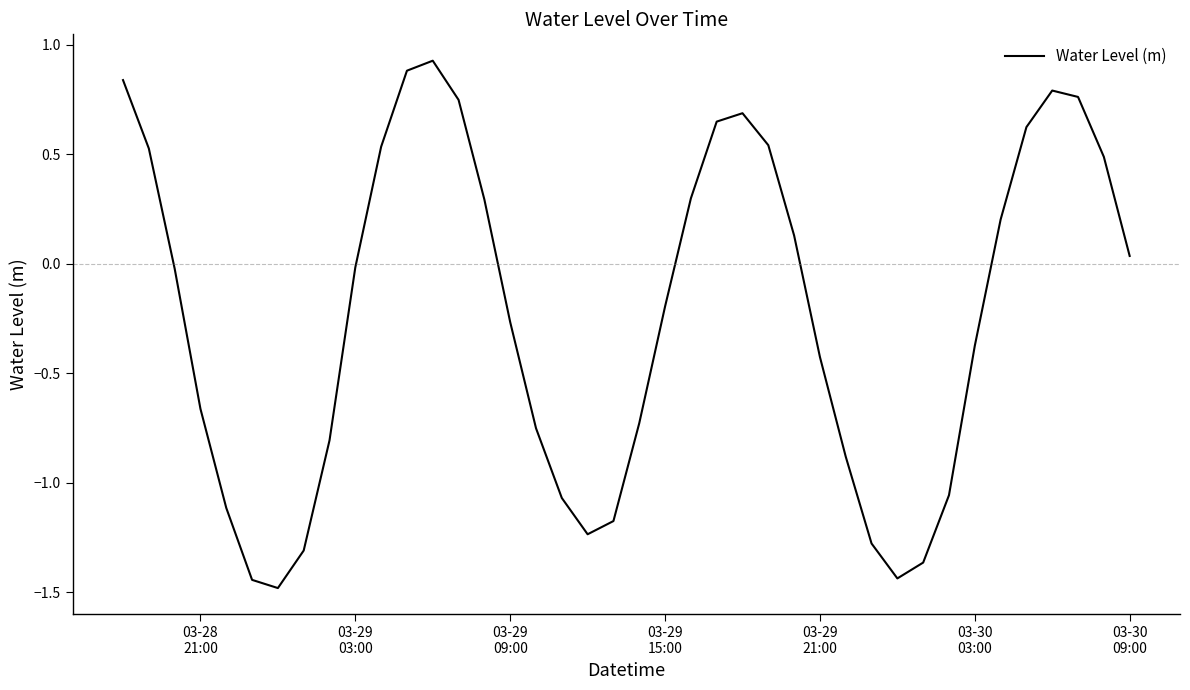

What is the difference between the maximum and minimum values?

2.4